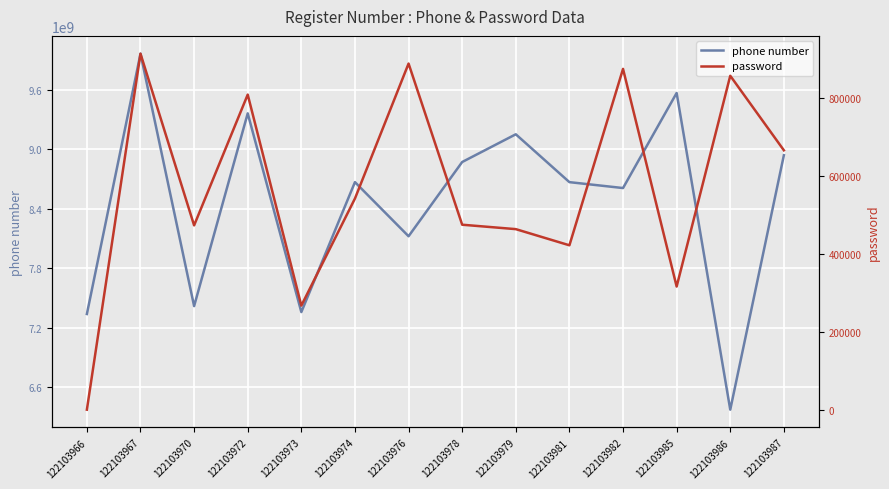

Reading right to left, transcribe all the data shown in this chart.

phone number: 8939237071	6374555362	9566620320	8608398122	8667871382	9150256373	8870868339	8122550450	8668145909	7358218839	9361159522	7418385094	9962647147	7338844866
password: 665202	856303	315796	873978	421564	463005	474348	887652	541519	266887	808071	472635	912984	0